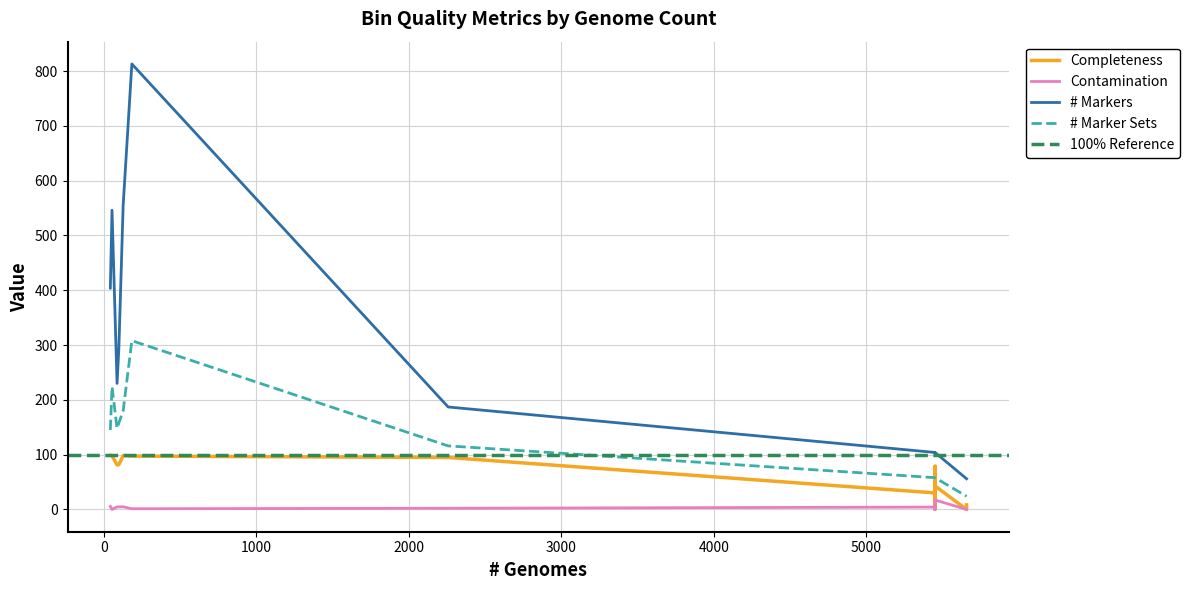

What is the value of the Completeness point at the 12th from the left?

97.4